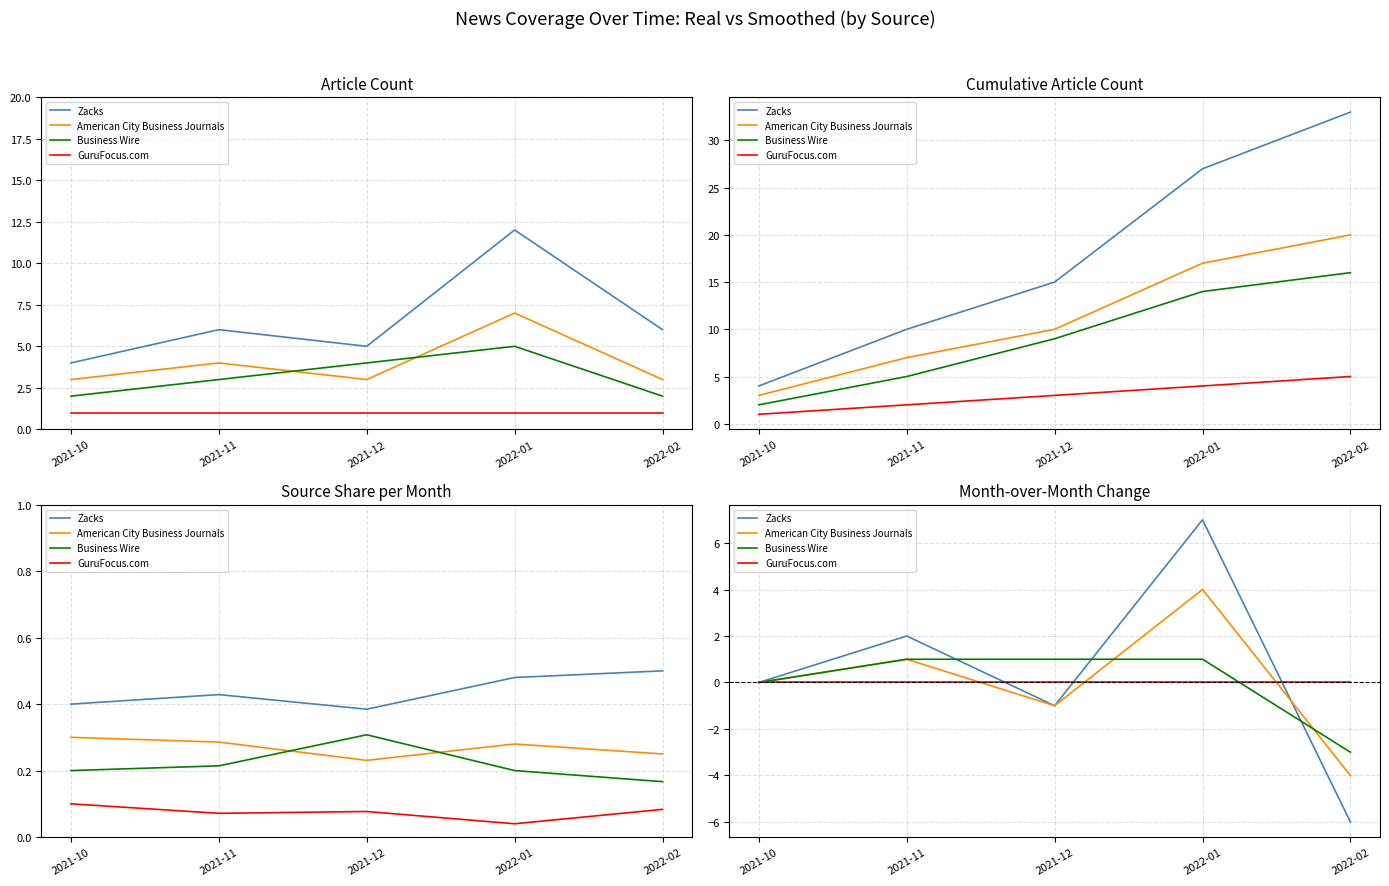

What is the sum of the Zacks values at 2021-12 and 2022-01?

6